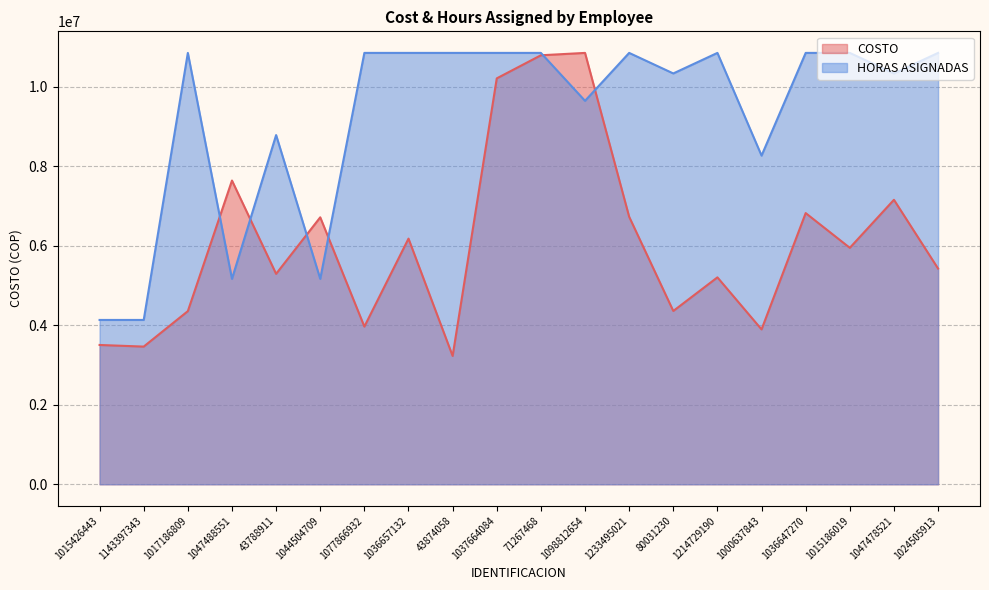

Which series has the largest total across all categories?

HORAS ASIGNADAS